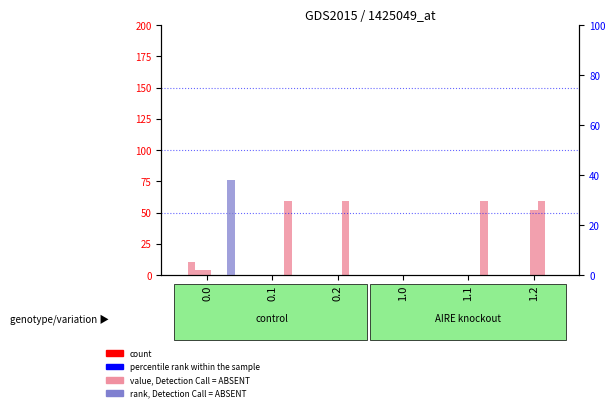

What is the label of the 6th bar from the left?

1.2